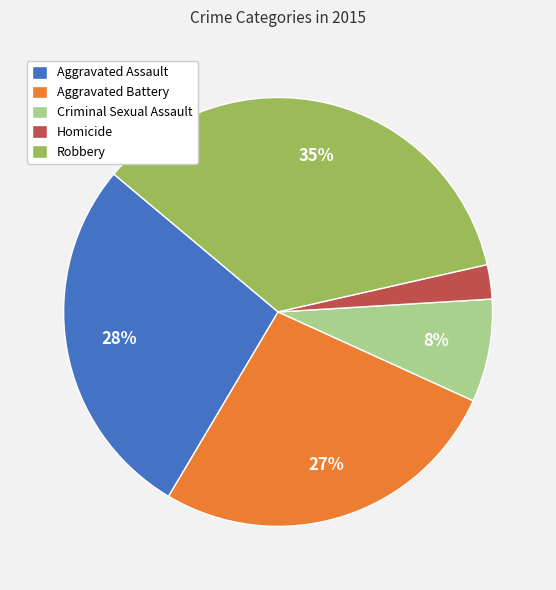

What is the ratio of the value at Aggravated Battery to the value at Robbery?

0.8